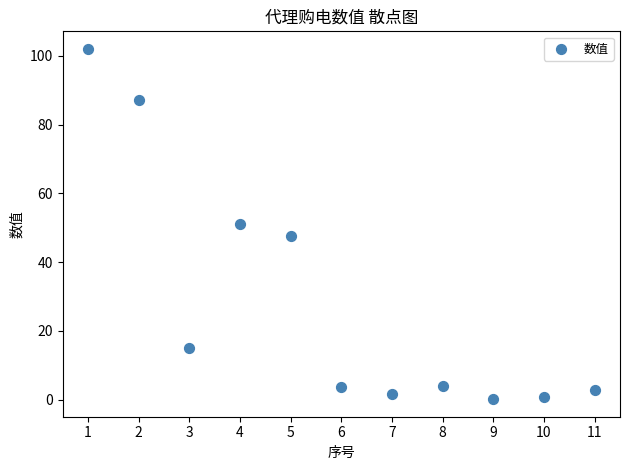

What is the range of Y values (max minus min)?

101.9